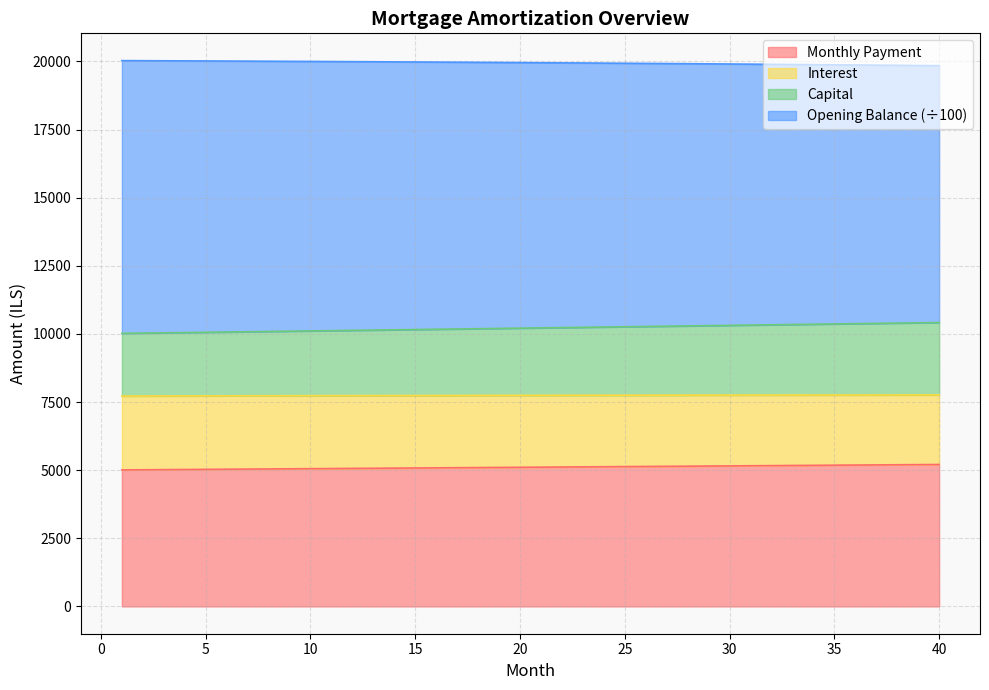

What is the maximum value for Monthly Payment?

5209.3